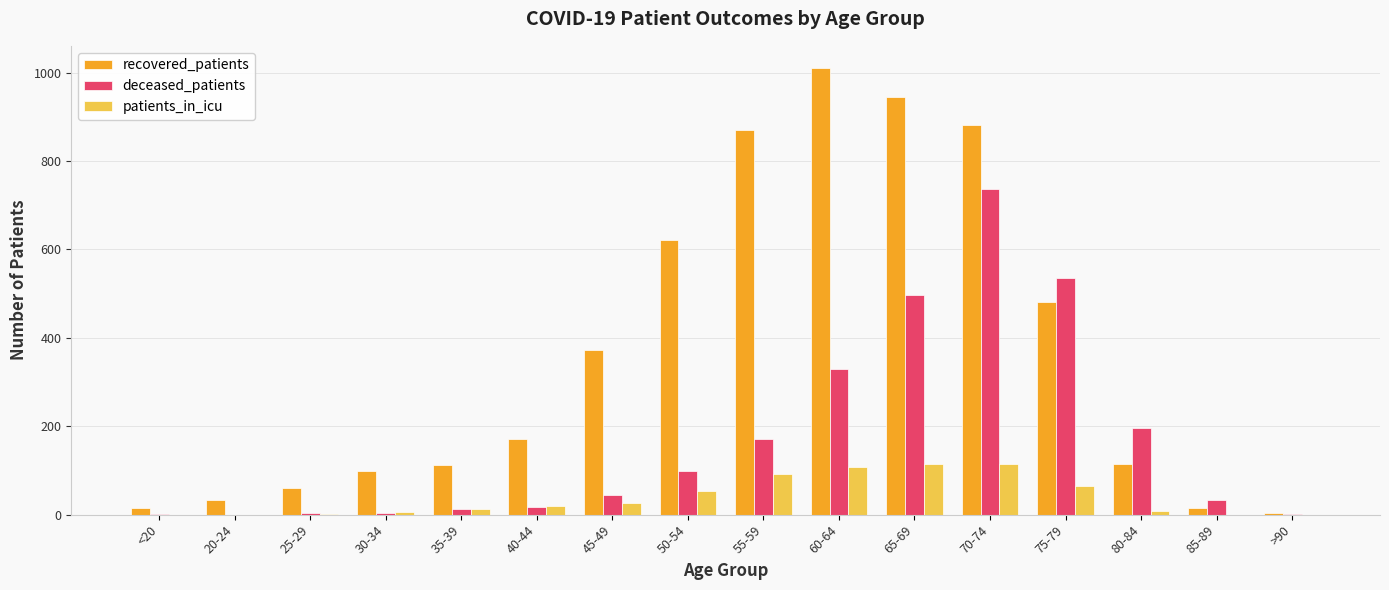

Are the bars grouped side by side (vs. stacked)?

Yes